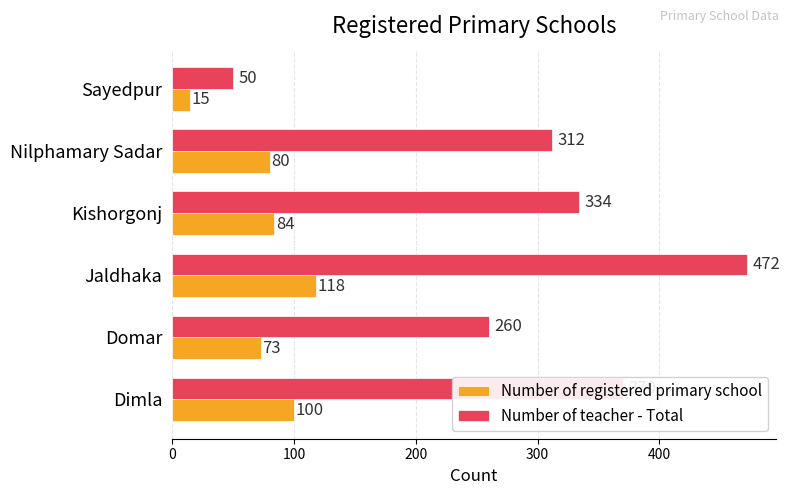

The Number of registered primary school series shows 27 at Dimla. True or false?

False